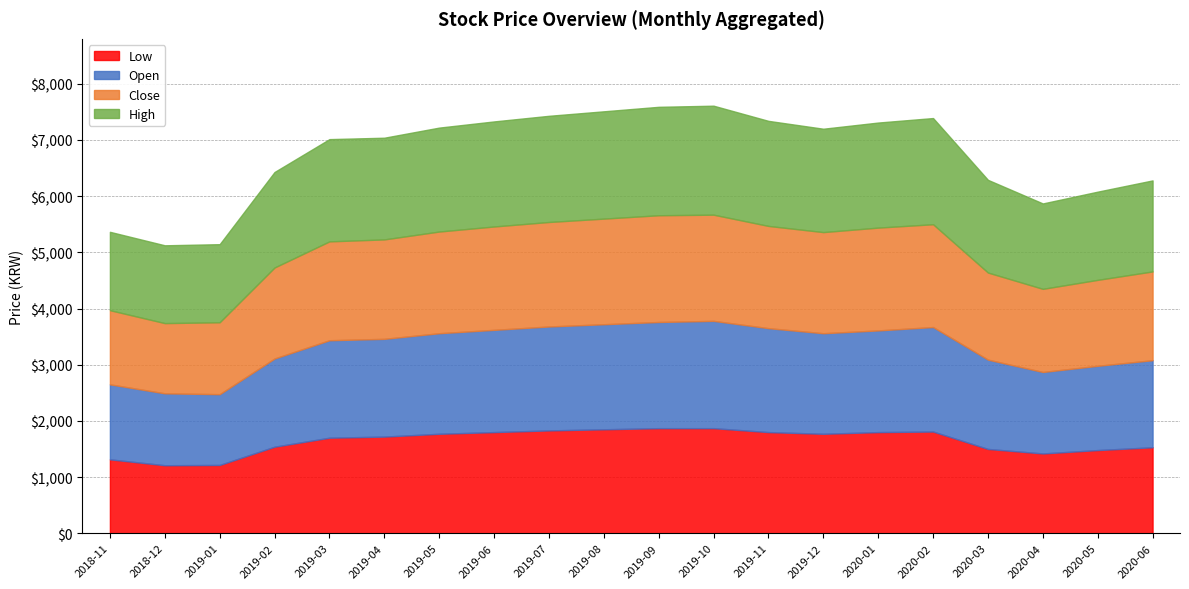

True or false: Open has a value of 1260 at 2019-01.

True